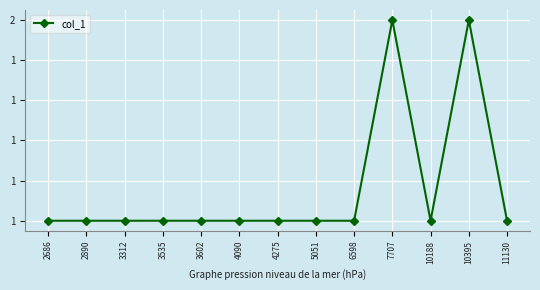

Which has a higher value, 3535 or 7707?

7707